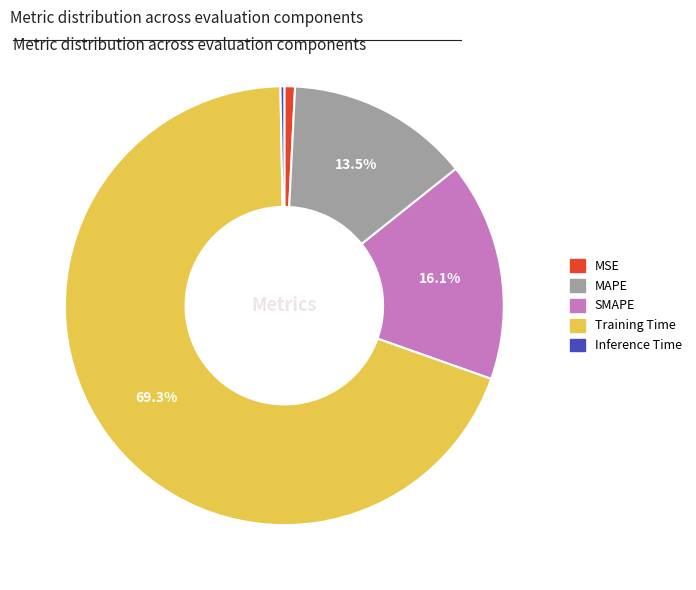

What is the ratio of the value at SMAPE to the value at Training Time?

0.2